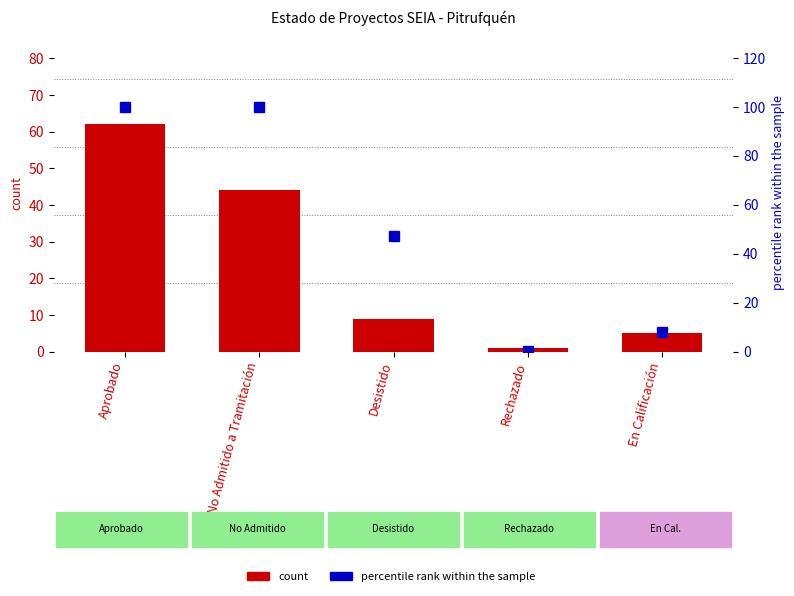

What is the average value of the percentile rank within the sample series?

51.1